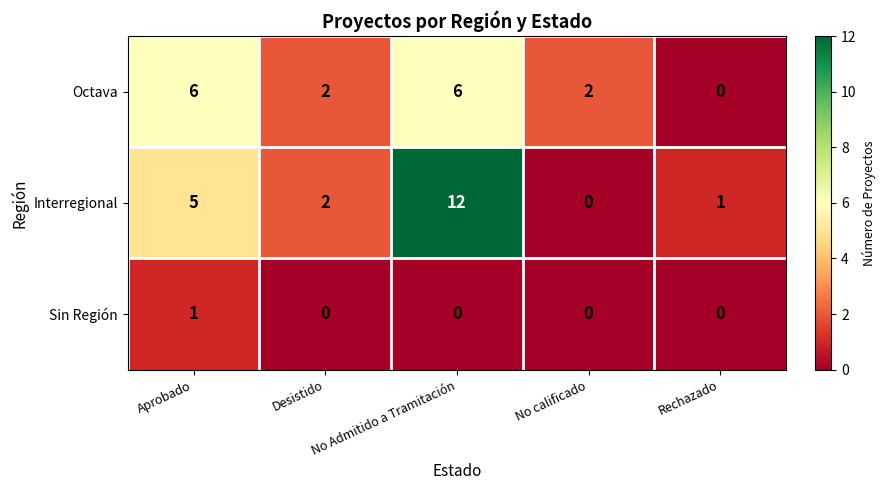

What is the difference between the highest and lowest values at No calificado?

2